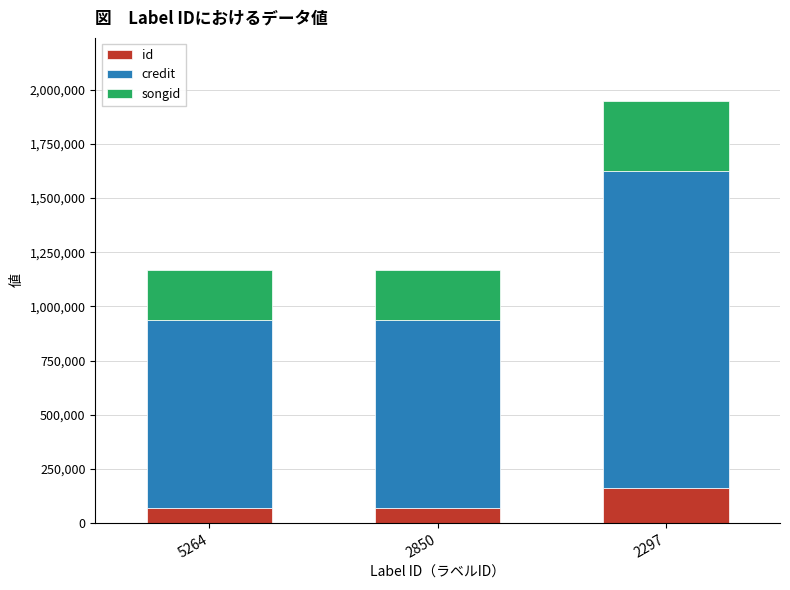

At which category is the sum across all series the highest?

2297